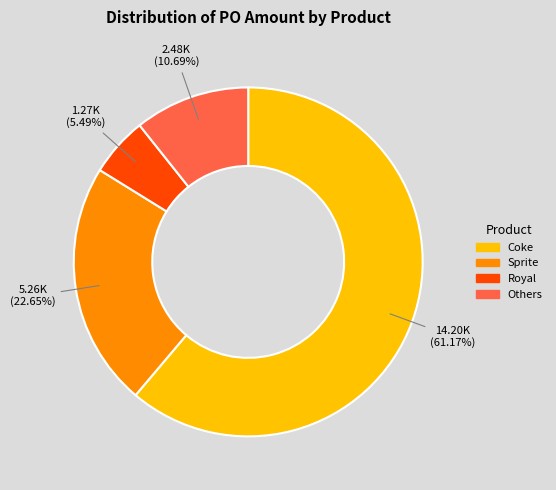

Does any single category account for the majority?

Yes